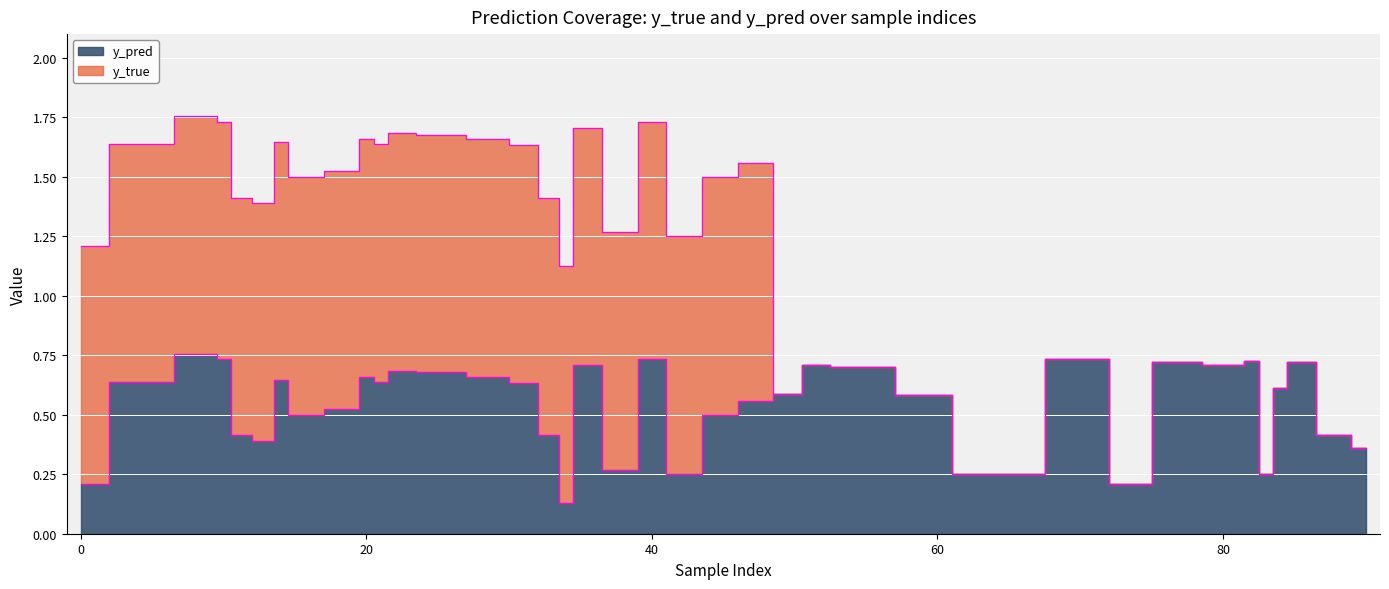

Where is the data nearest to the value 0?

34